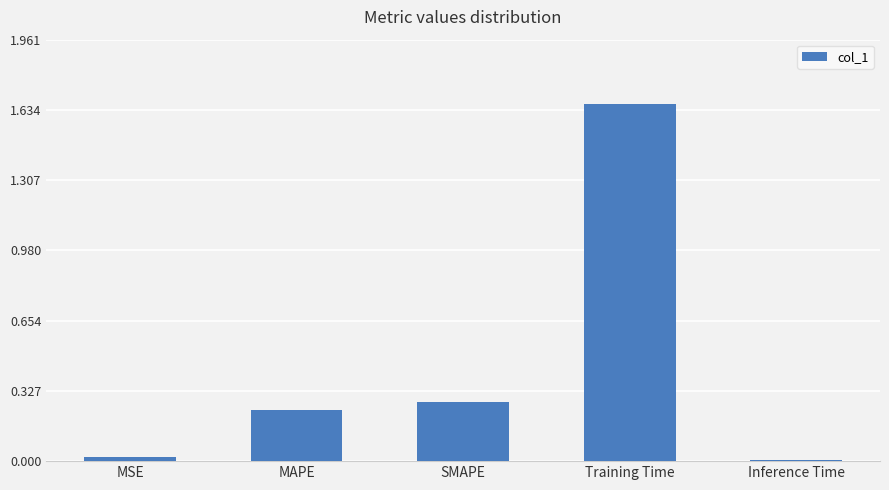

True or false: the data shows 2.6 at Training Time.

False